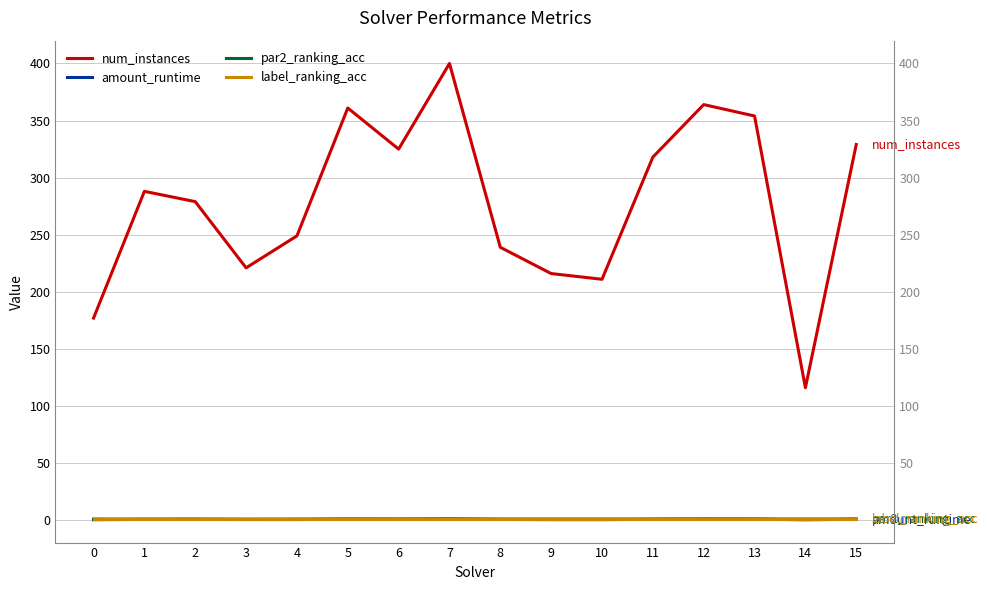

At which category does par2_ranking_acc reach its first local valley?

1